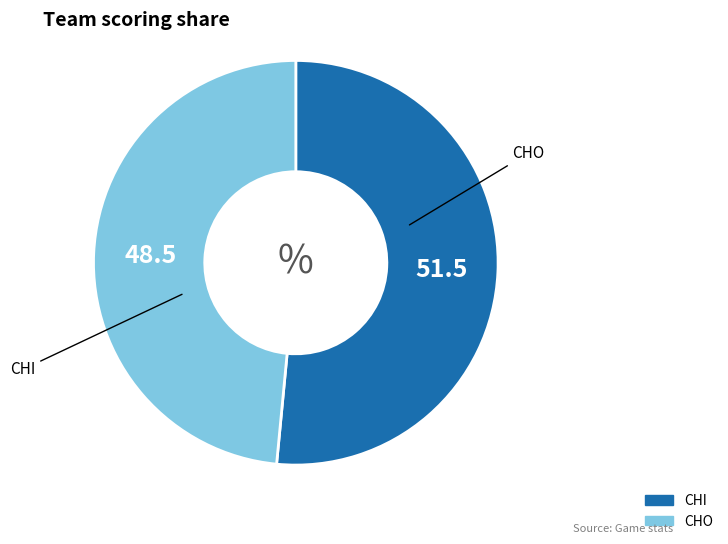

Does CHO account for over 50% of the chart?

No